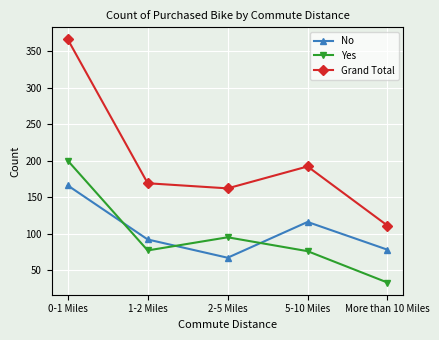

What is the lowest value of the Grand Total series?

111